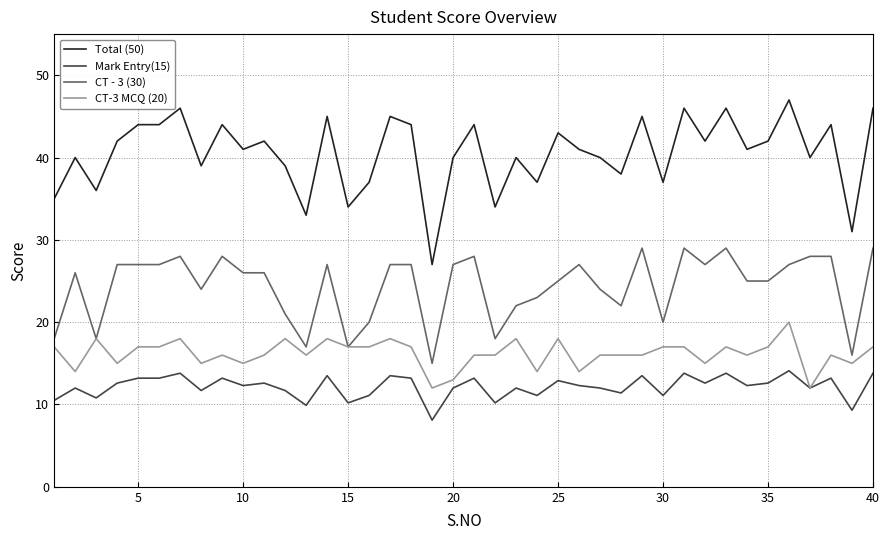

List the series in order of their peak value, lowest first.

Mark Entry(15), CT-3 MCQ (20), CT - 3 (30), Total (50)